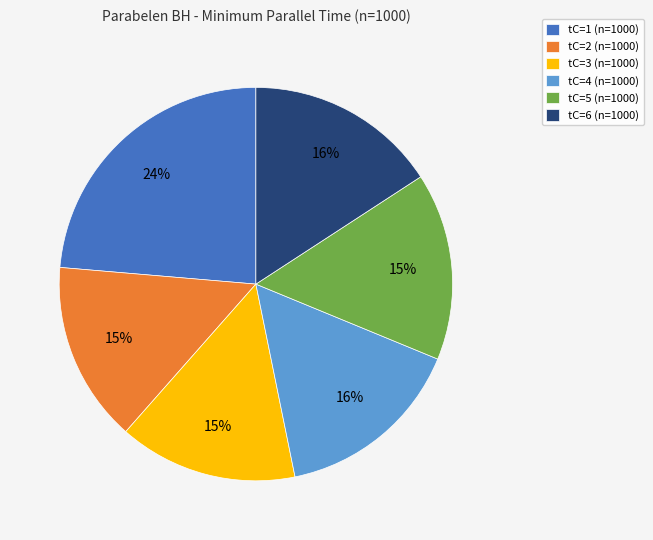

Between tC=3 (n=1000) and tC=1 (n=1000), which is larger?

tC=1 (n=1000)